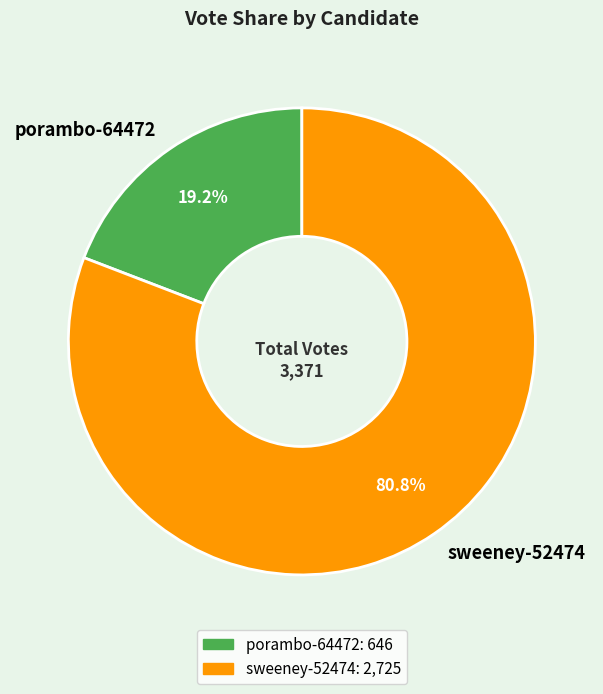

Is there any slice that represents more than half of the pie?

Yes